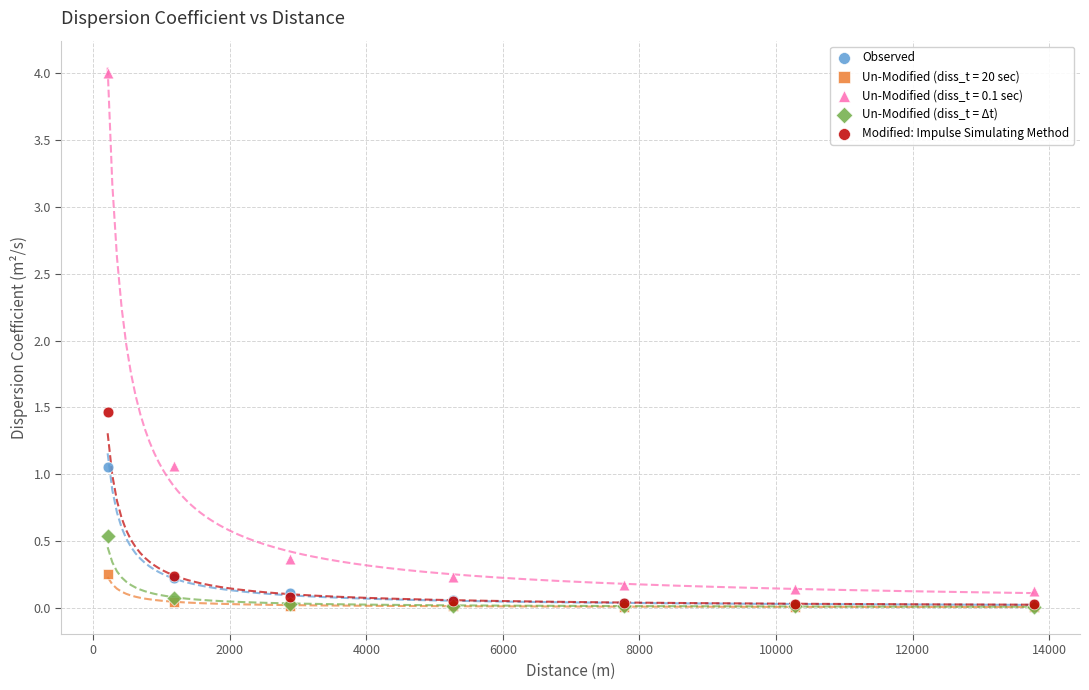

Across all series, what Y value is closest to 2?

1.5